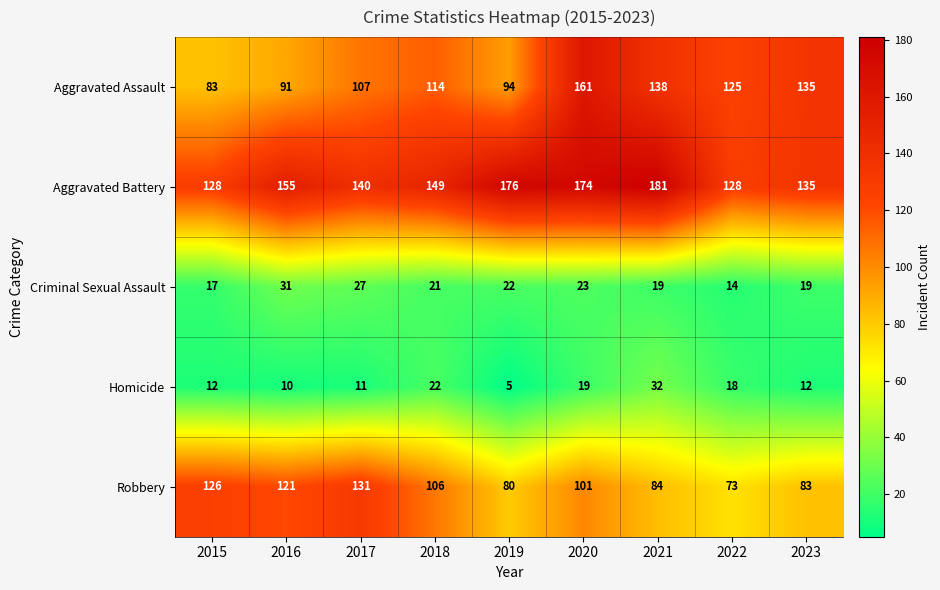

What is the sum of the Robbery values at 2023 and 2020?

184